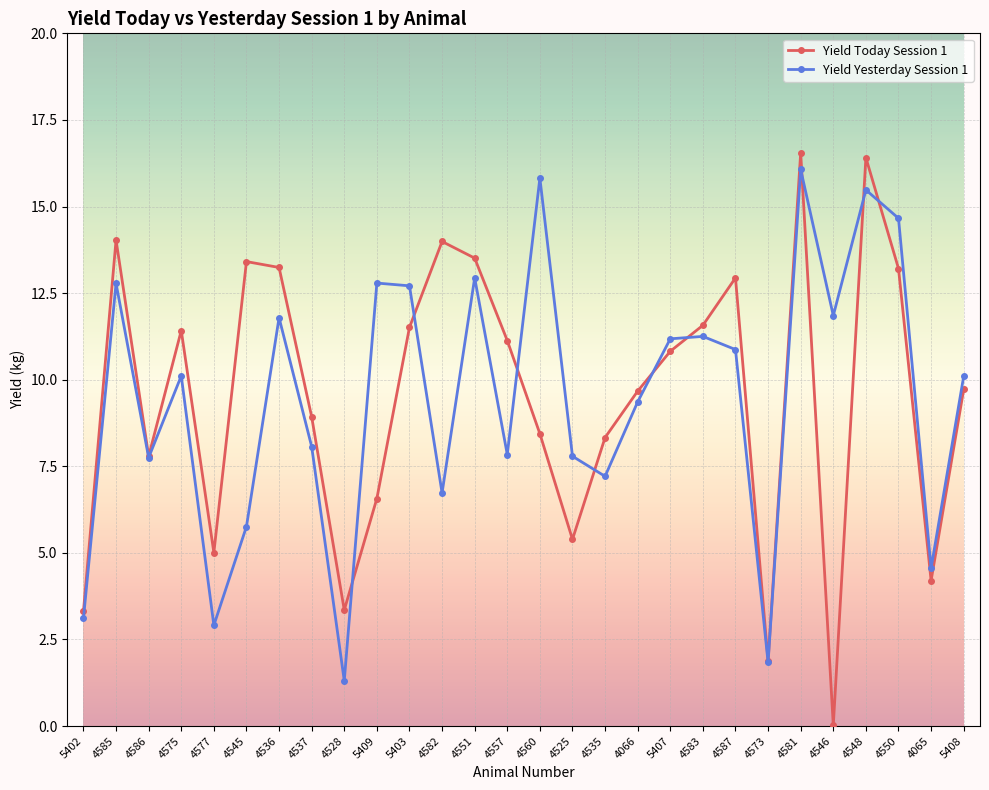

The value of Yield Today Session 1 at 4551 is 13.5. True or false?

True